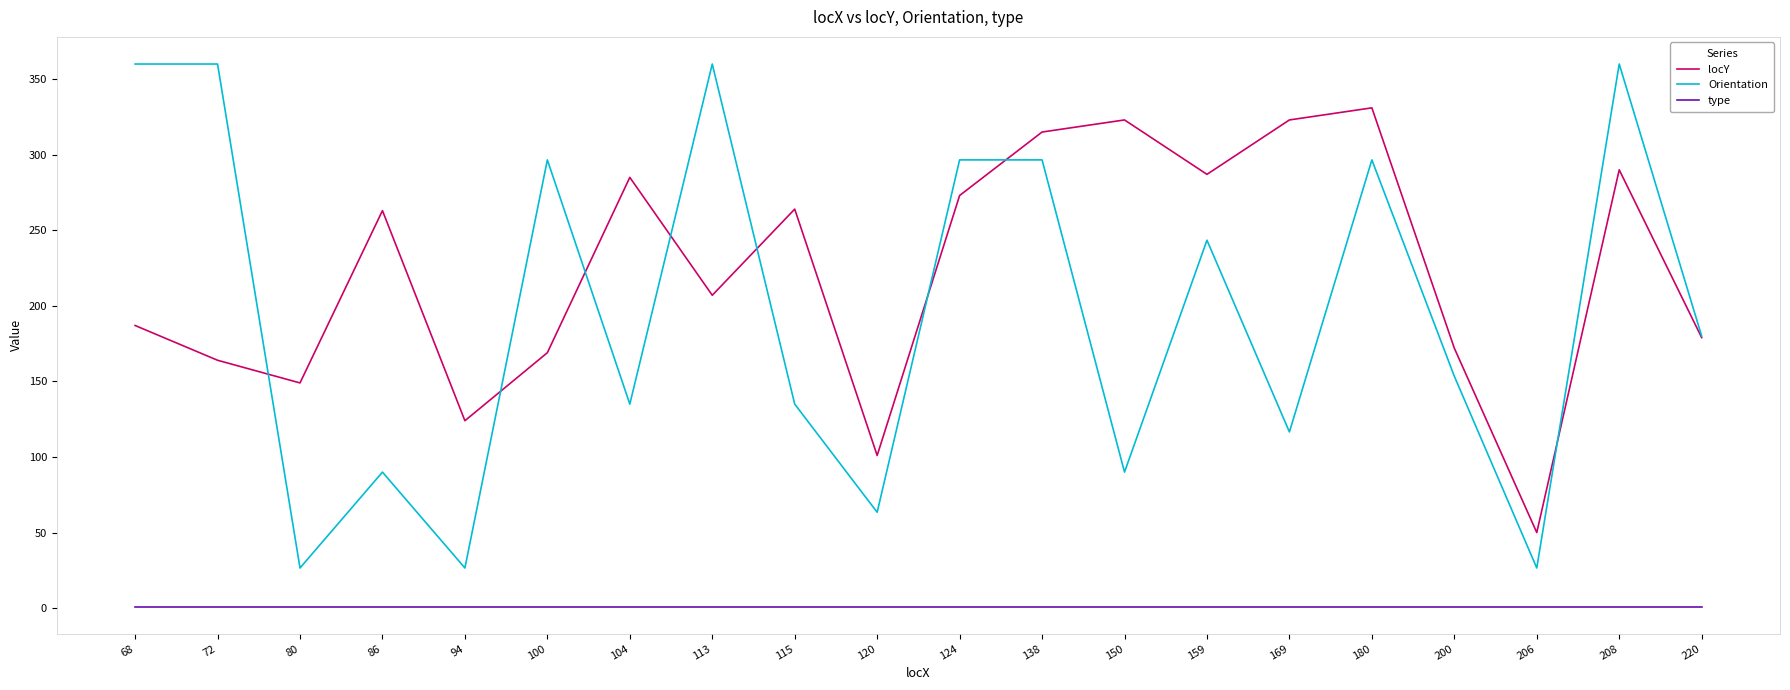

How many interior local peaks does the locY series have?

6